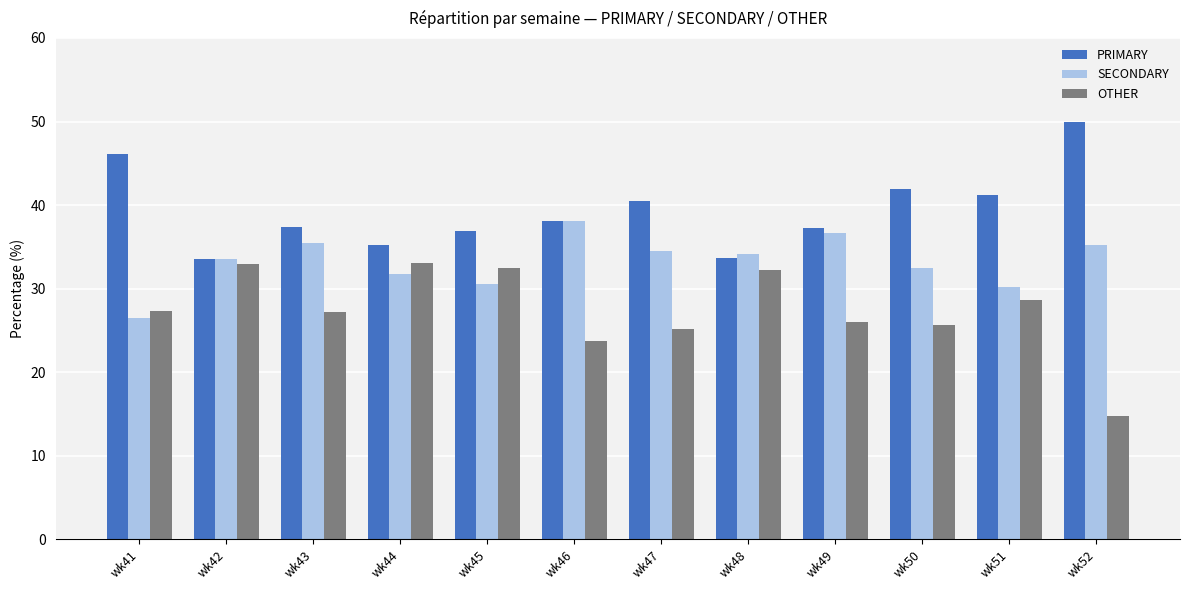

At wk50, list the series in order from smallest to largest.

OTHER, SECONDARY, PRIMARY